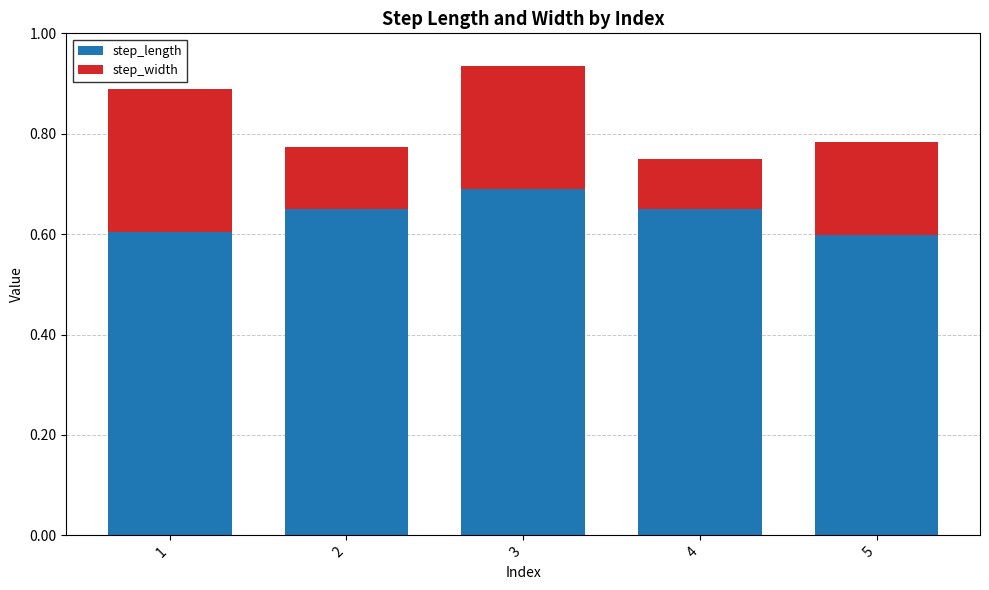

How many step_length values are between 0 and 1?

5